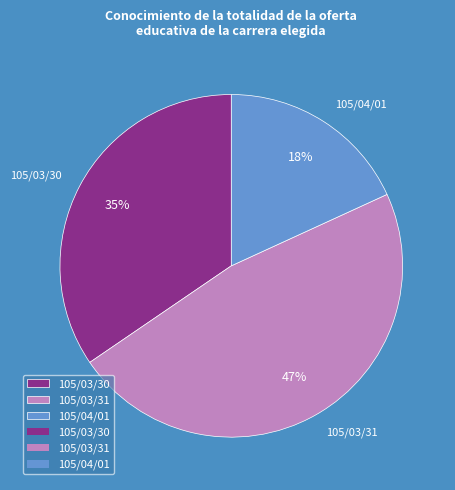

Does 105/03/30 represent more than half of the total?

No